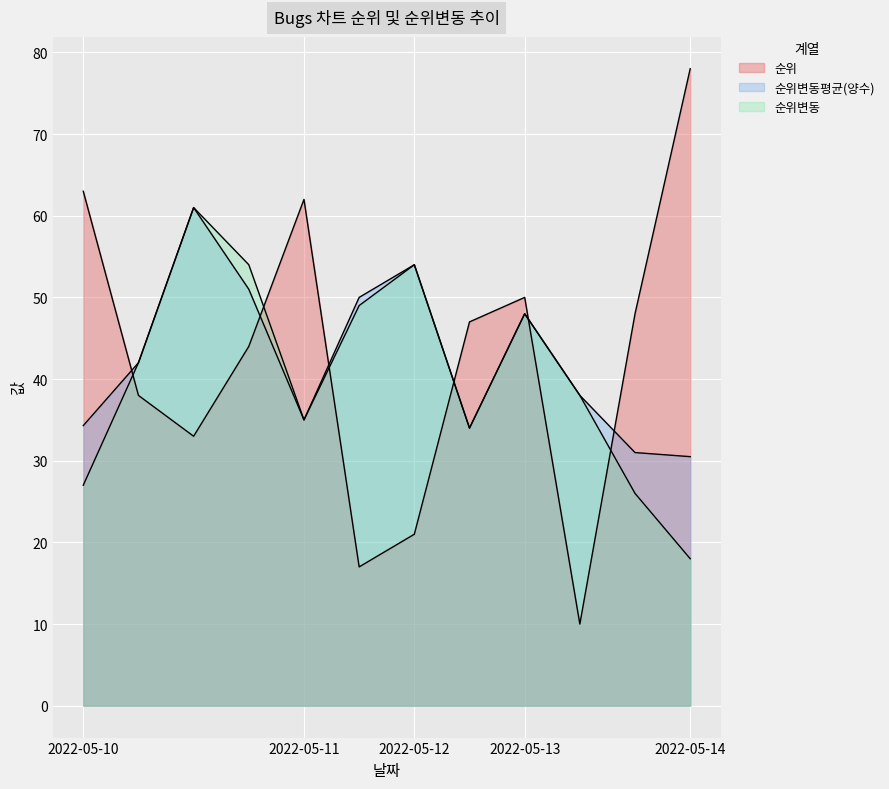

Which series has the largest total across all categories?

순위